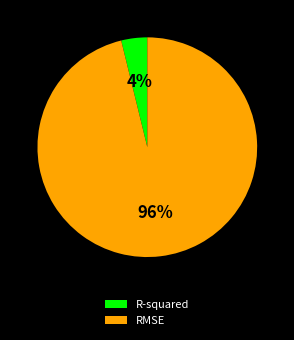

Between RMSE and R-squared, which is larger?

RMSE